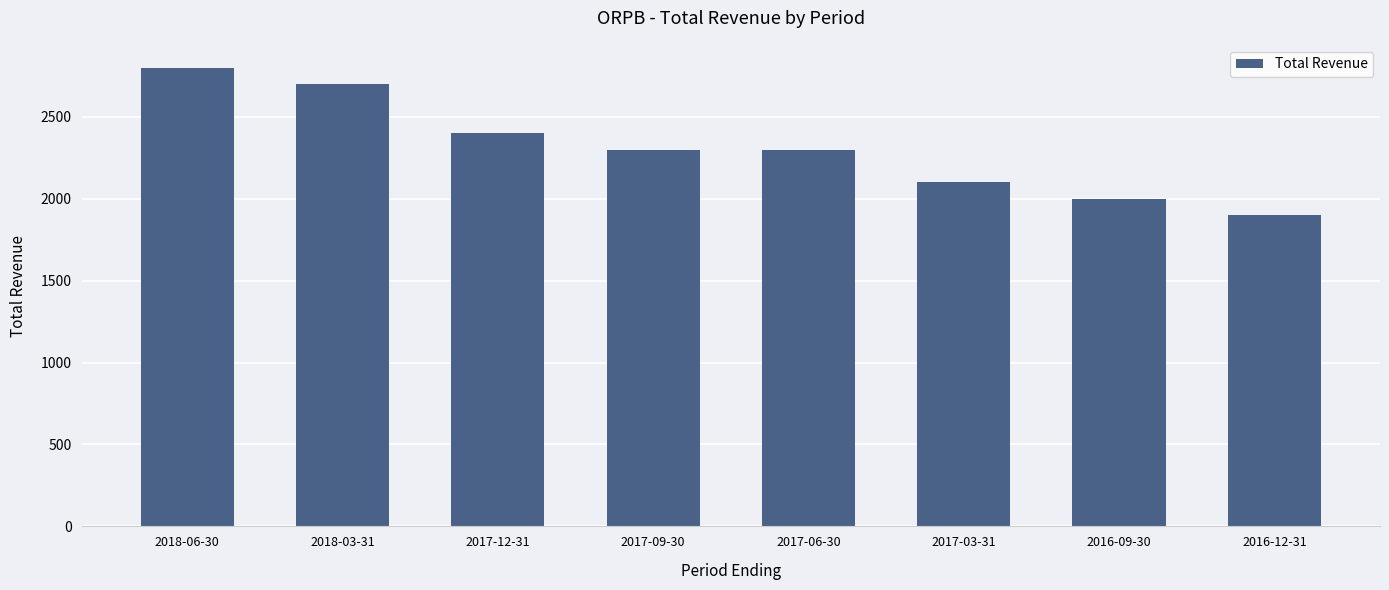

What is the ratio of the value at 2017-12-31 to the value at 2018-06-30?

0.9